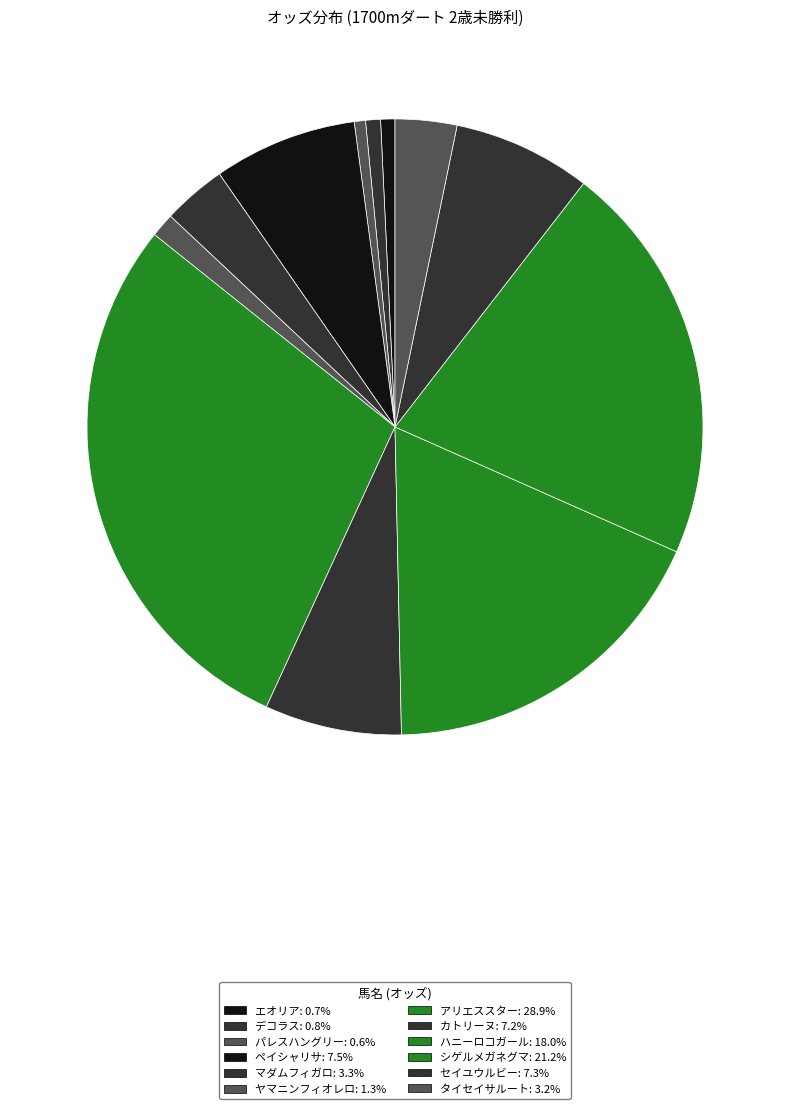

True or false: マダムフィガロ accounts for 3% of the total.

True